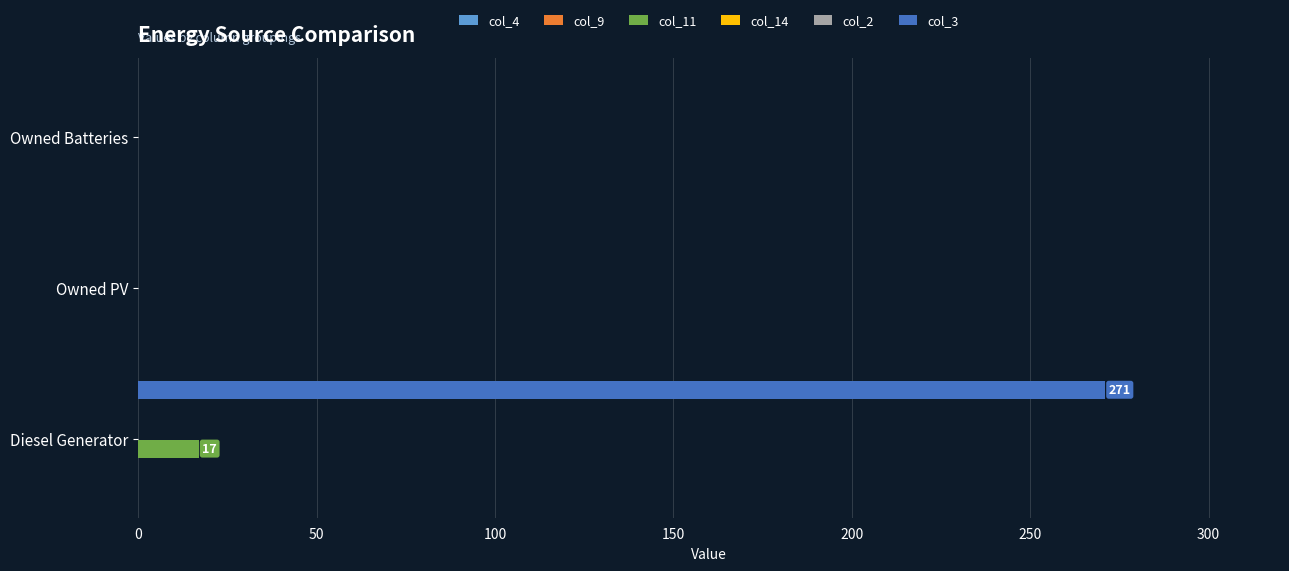

The col_9 series shows 0.1 at 0. True or false?

False